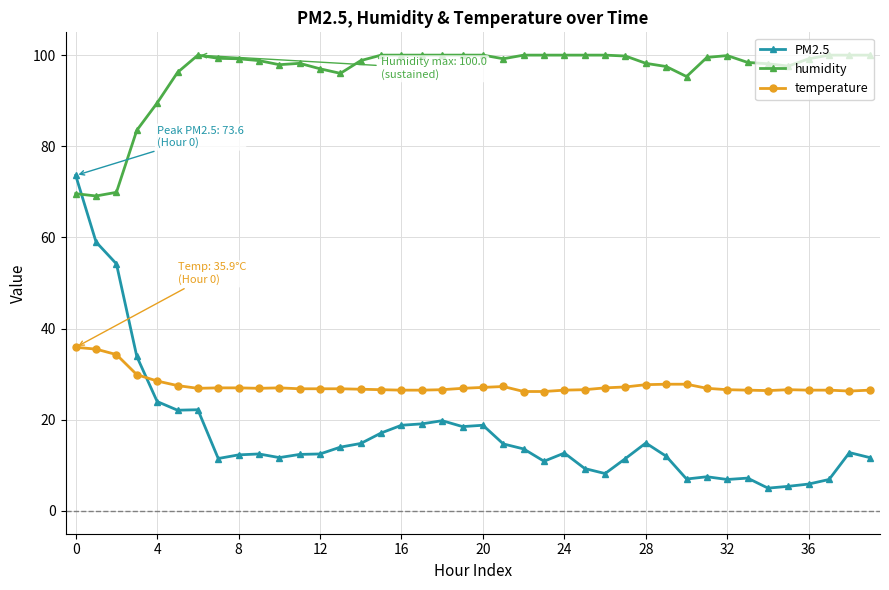

Which series has the largest range (max minus min)?

PM2.5